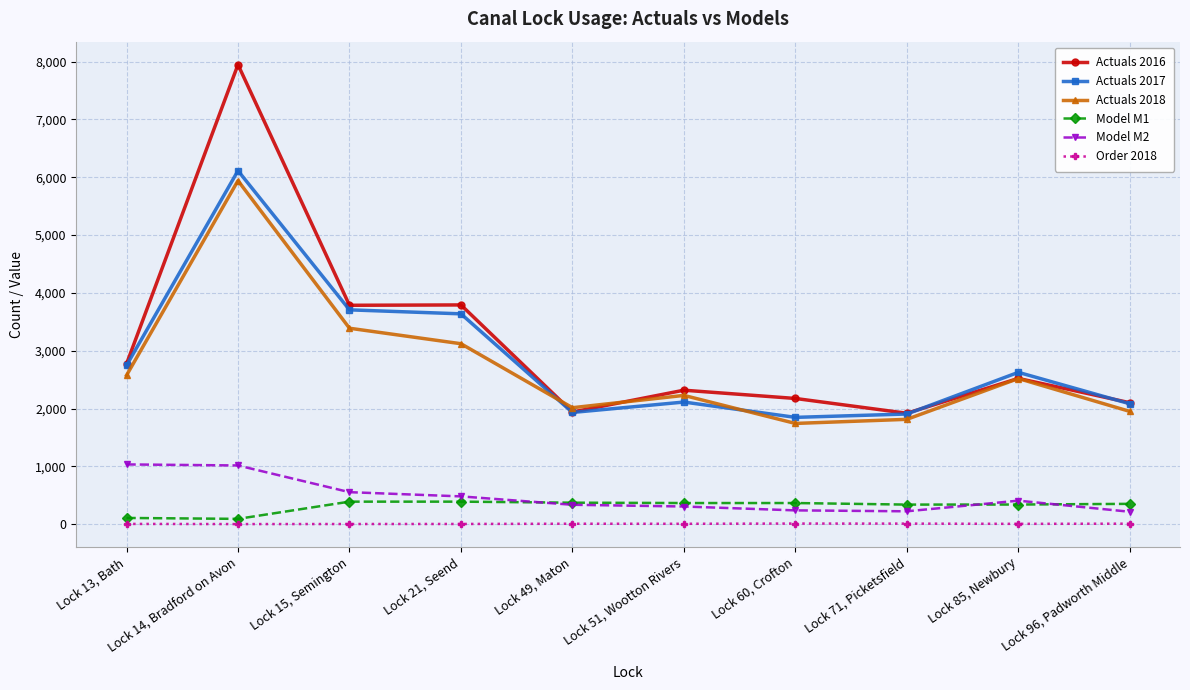

True or false: Actuals 2016 has a value of 4954 at Lock 13, Bath.

False